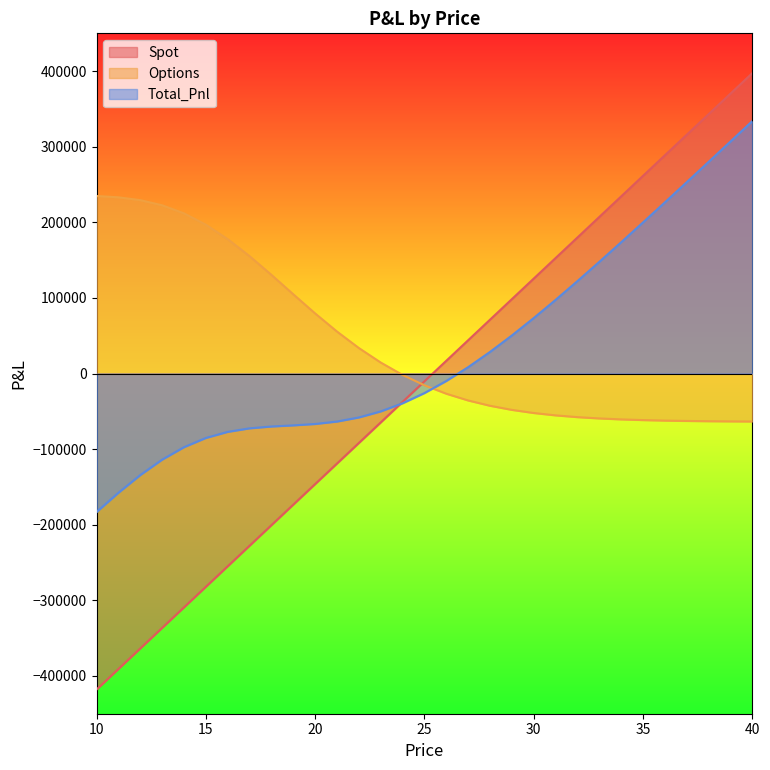

At which label does Options reach its peak?

10